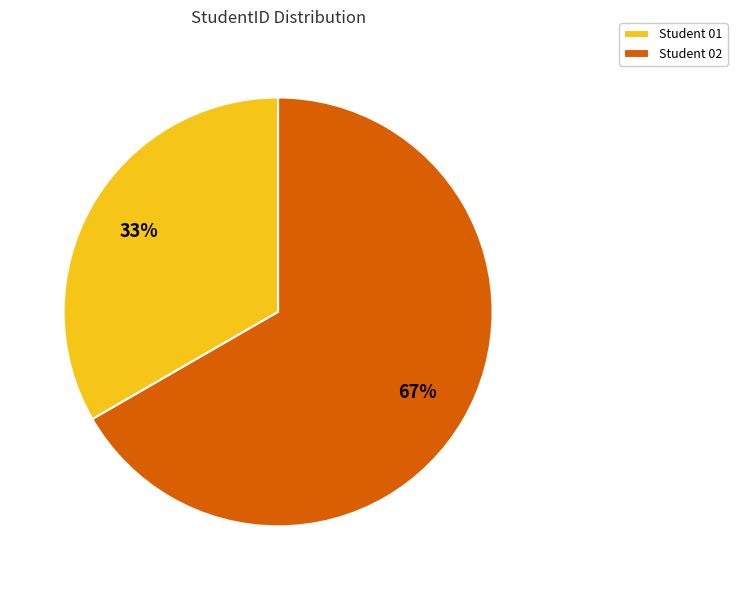

Rank the categories by value from lowest to highest.

Student 01, Student 02